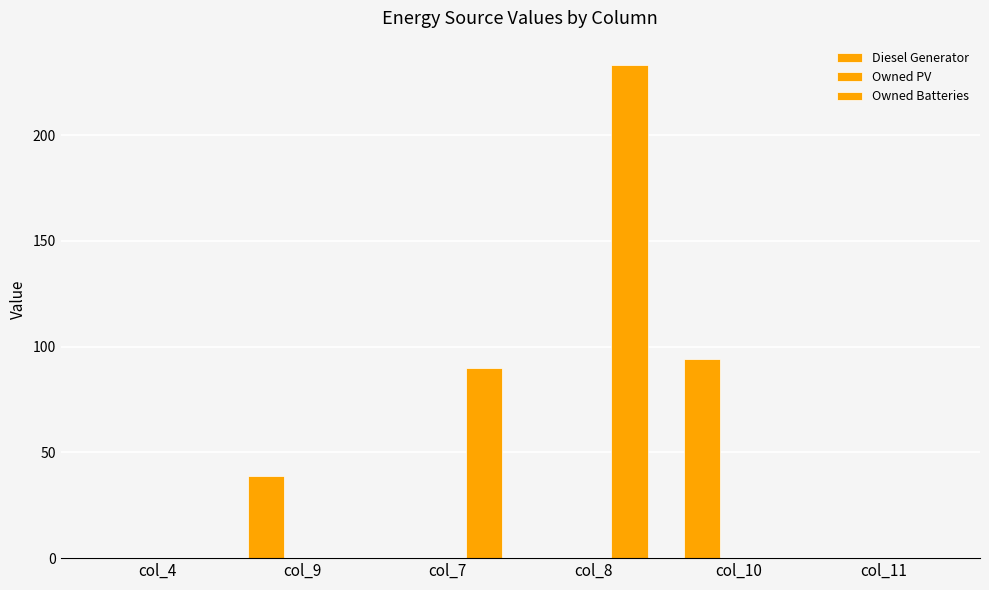

The Diesel Generator series shows -65 at col_4. True or false?

False